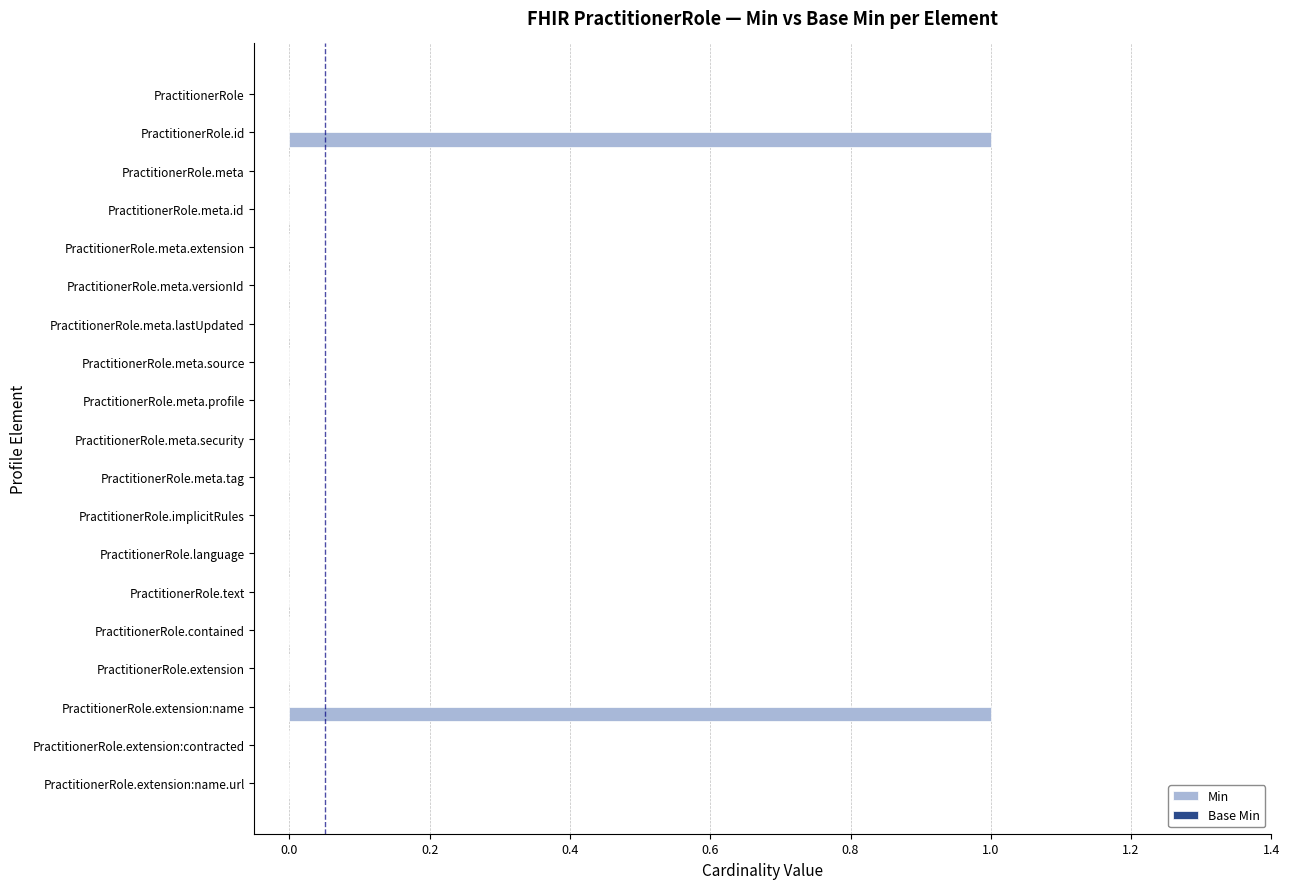

The chart shows a value of 0 at PractitionerRole.extension:contracted. True or false?

True